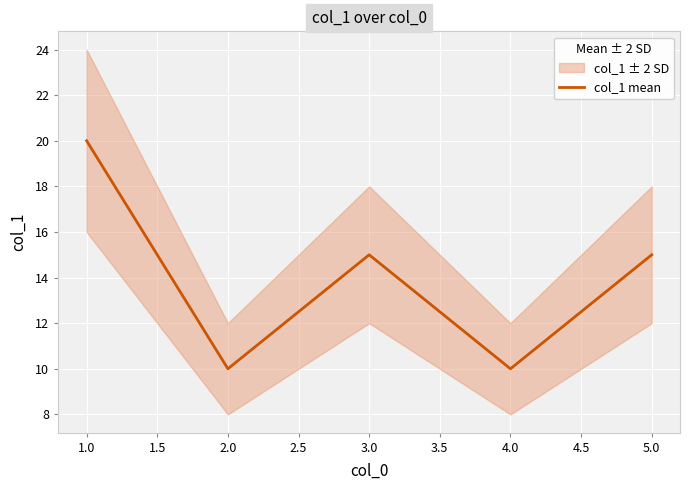

Which category has the highest value in the col_1 mean series?

1.0